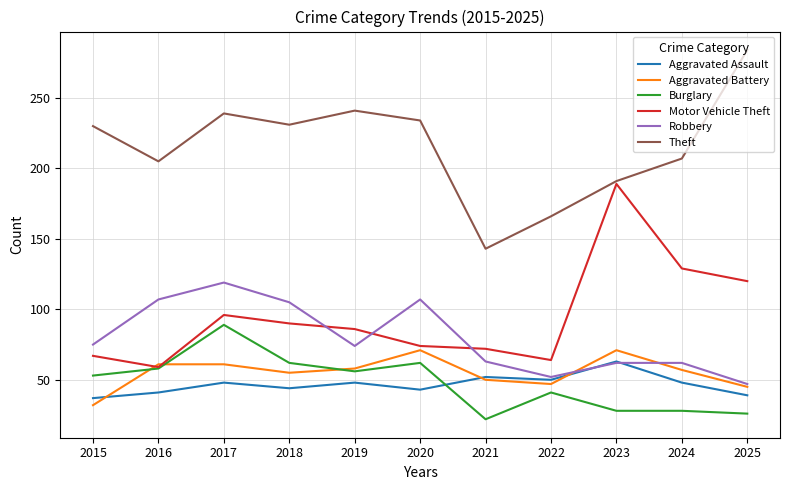

Which series has the largest total across all categories?

Theft